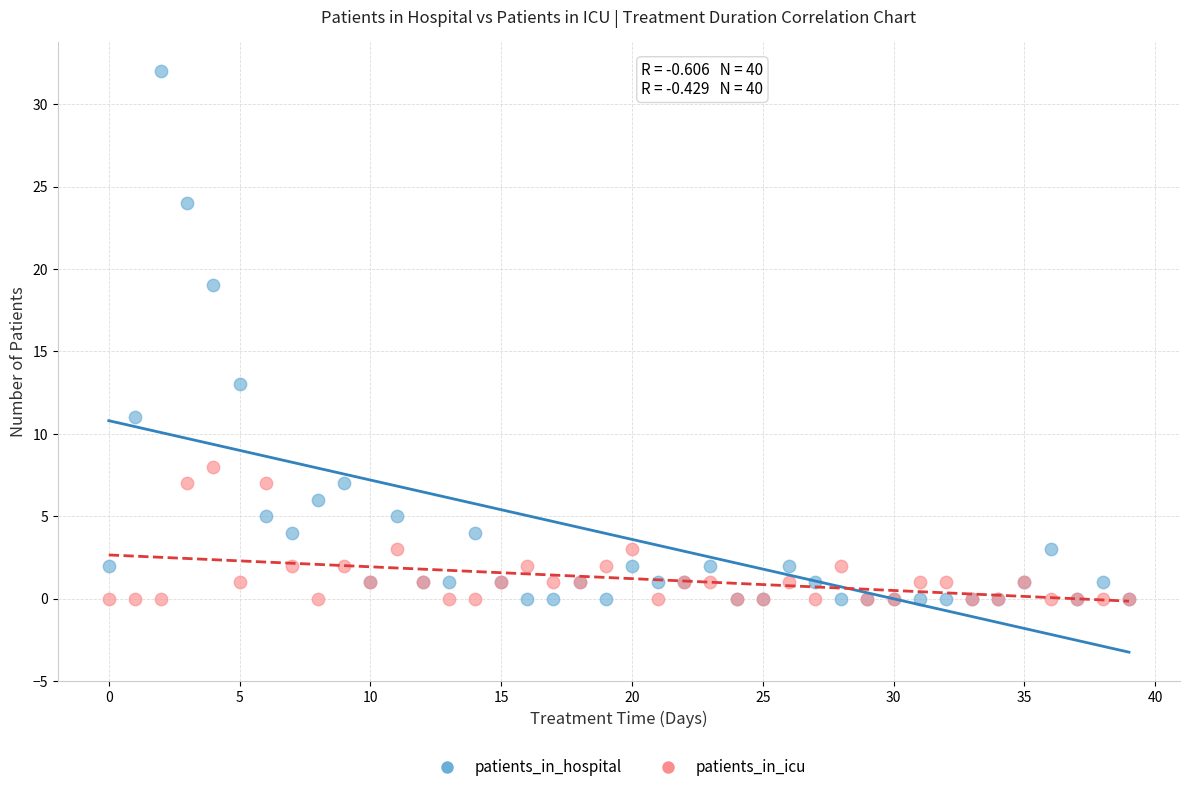

Which series has the widest spread of Y values?

patients_in_hospital